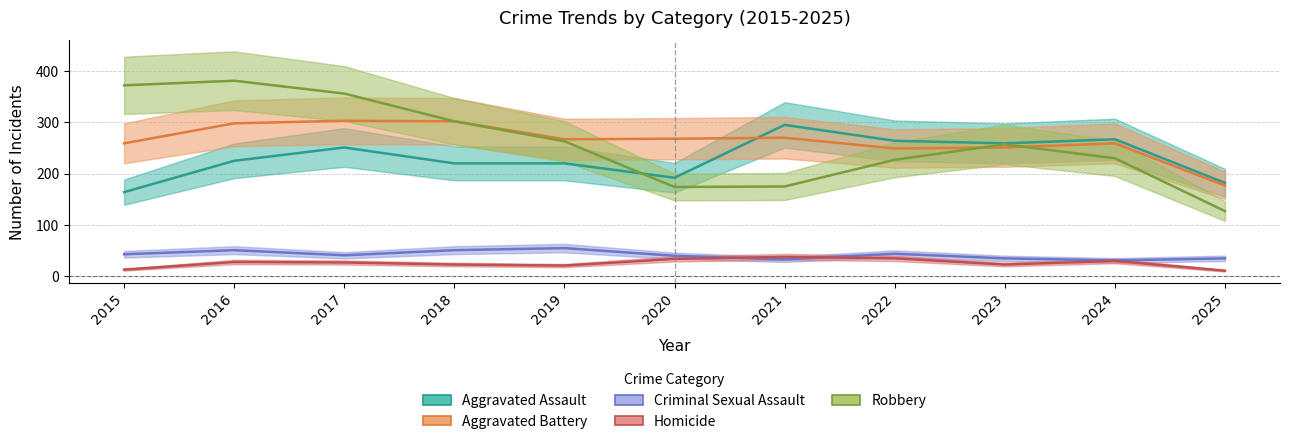

Rank the series by their maximum value, from highest to lowest.

Robbery, Aggravated Battery, Aggravated Assault, Criminal Sexual Assault, Homicide